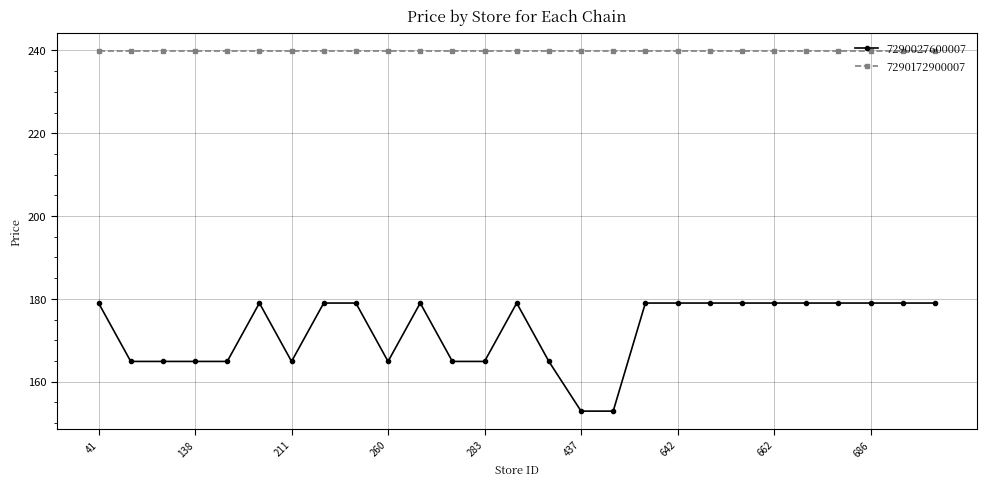

List the series in order of their overall mean, lowest first.

7290027600007, 7290172900007